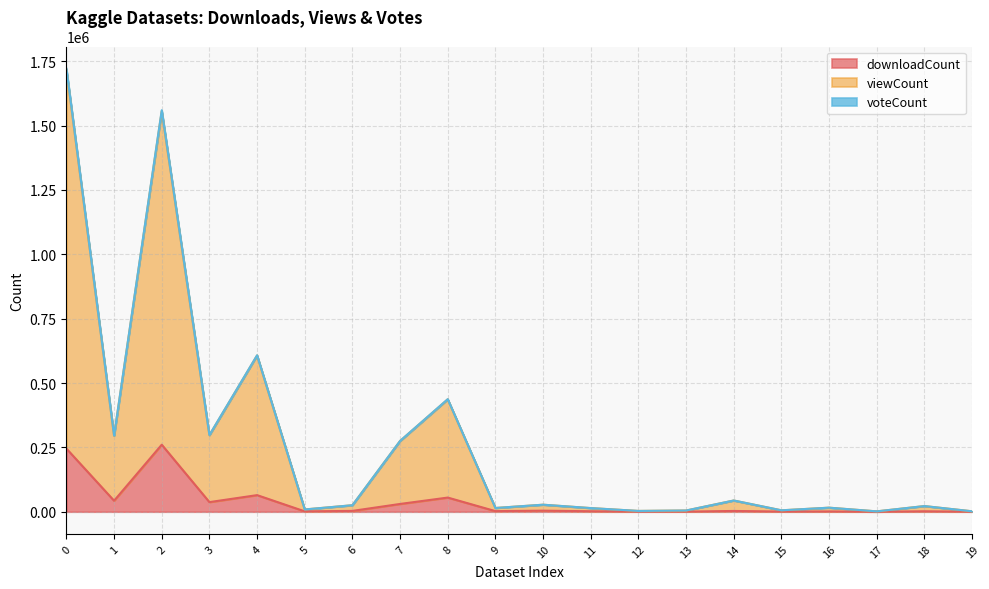

List the labels in order of voteCount value, smallest first.

17, 19, 12, 13, 15, 5, 11, 9, 16, 18, 6, 10, 14, 7, 1, 3, 8, 4, 2, 0